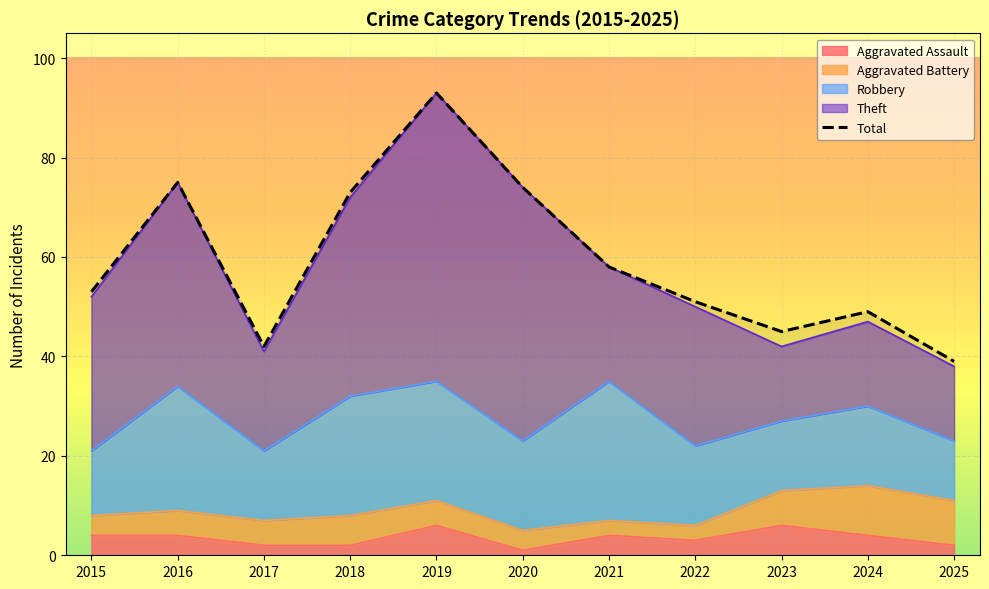

Which has a higher value, 2015 or 2023?

2015